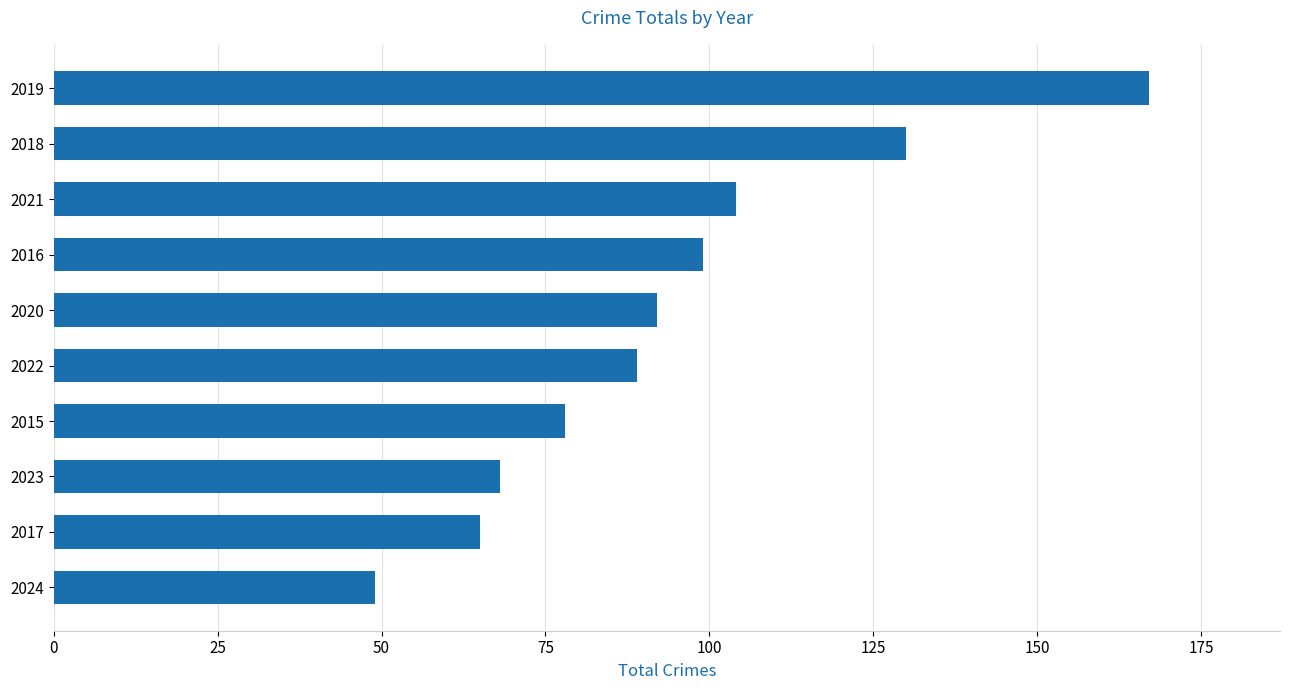

Are the bars grouped side by side (vs. stacked)?

No